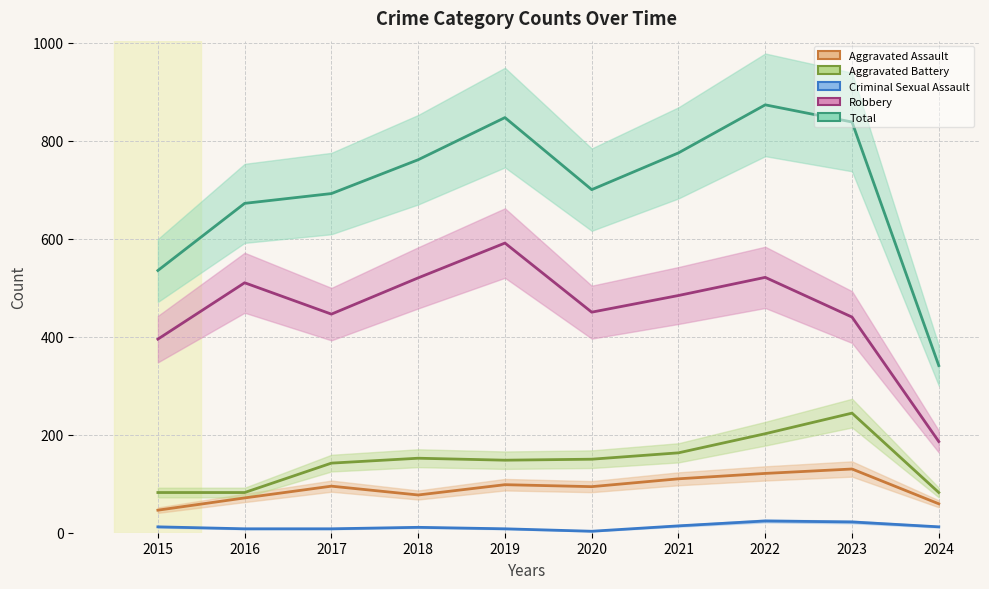

What is the difference between the highest and lowest values at 2020?

697